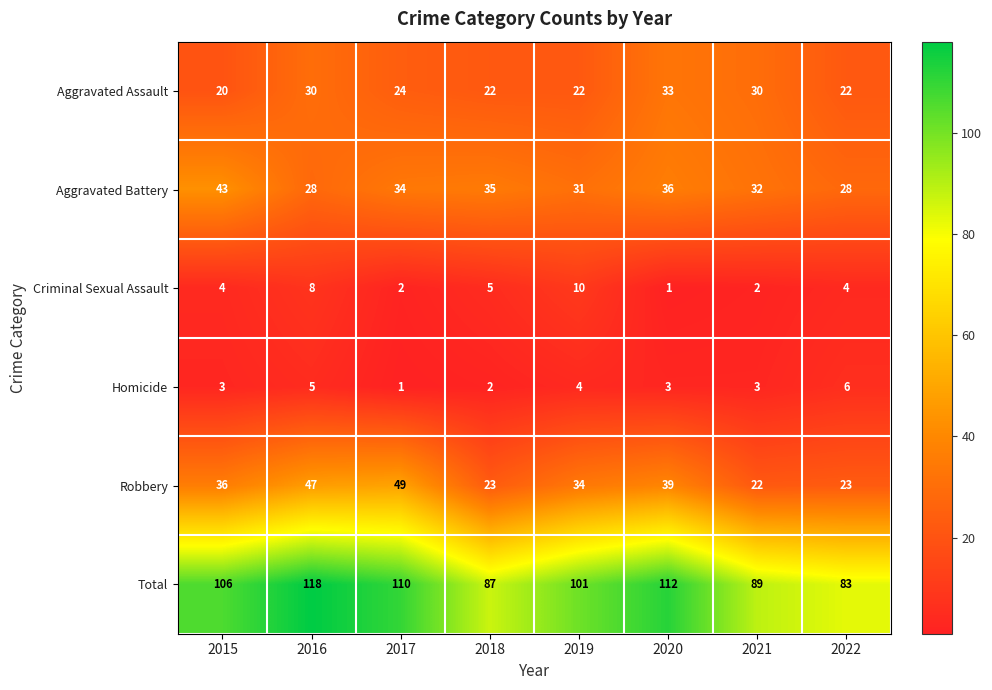

At which label is Criminal Sexual Assault closest to 5?

2018